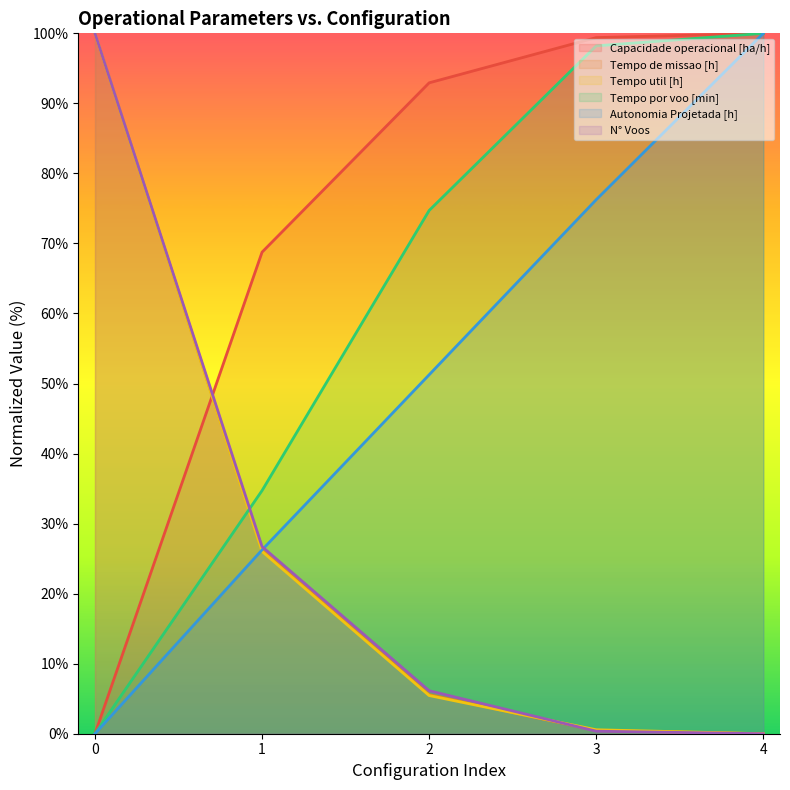

The value of Tempo util [h] at 4 is 0.0. True or false?

True